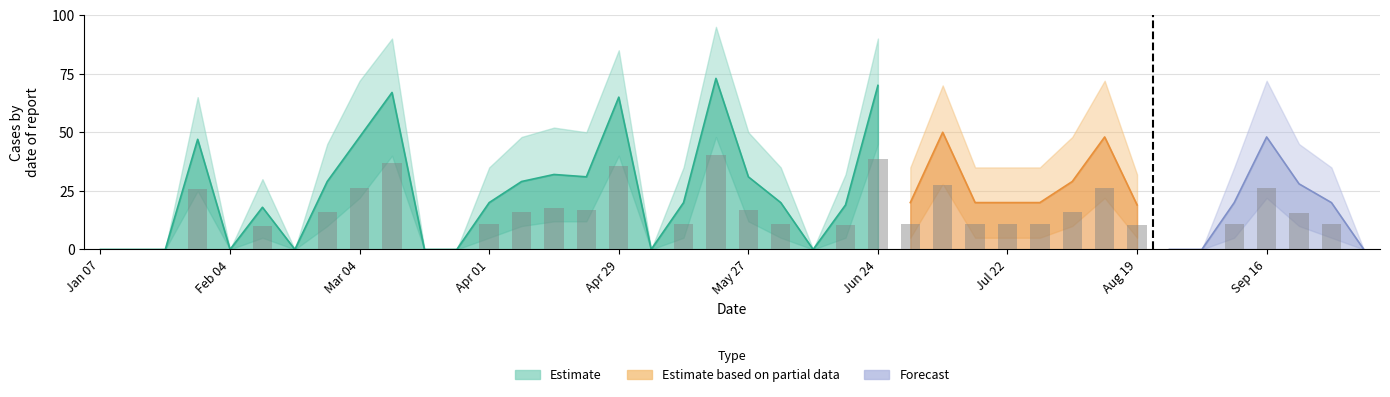

What is the average value of the means series?

24